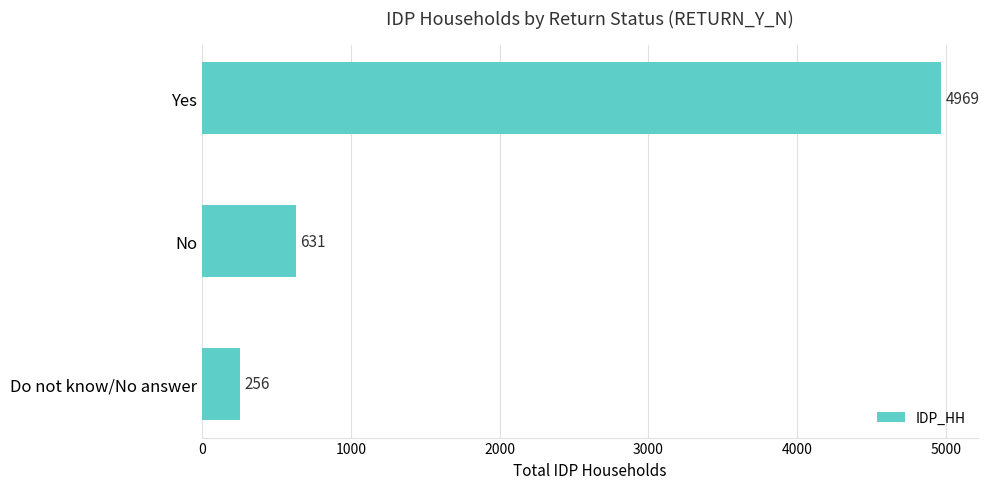

Which has a higher value, Yes or Do not know/No answer?

Yes